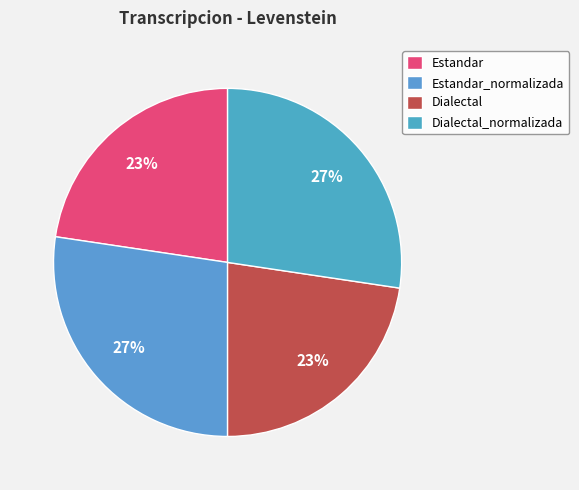

How many slices are in this pie chart?

4